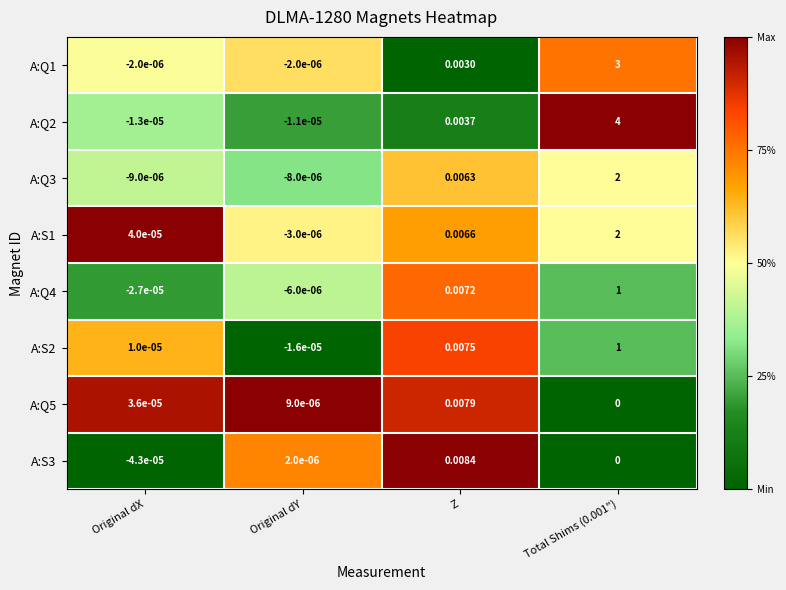

Which category has the lowest value across all series?

Original dX